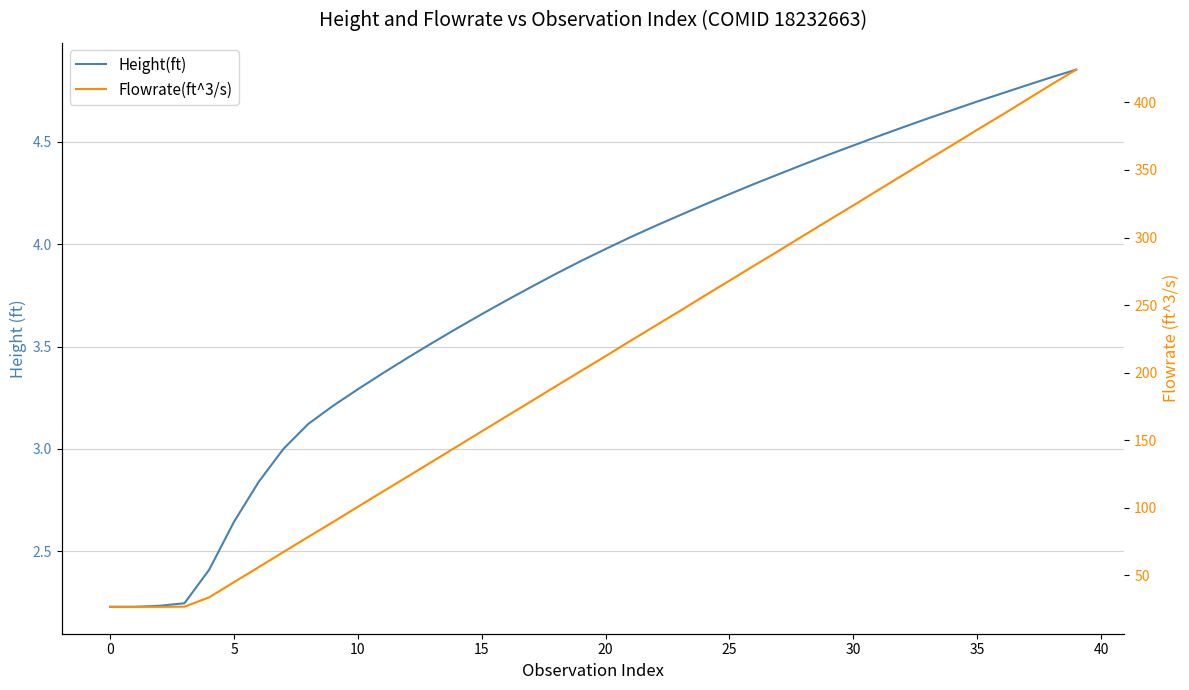

True or false: Height(ft) and Flowrate(ft^3/s) intersect in this chart.

False